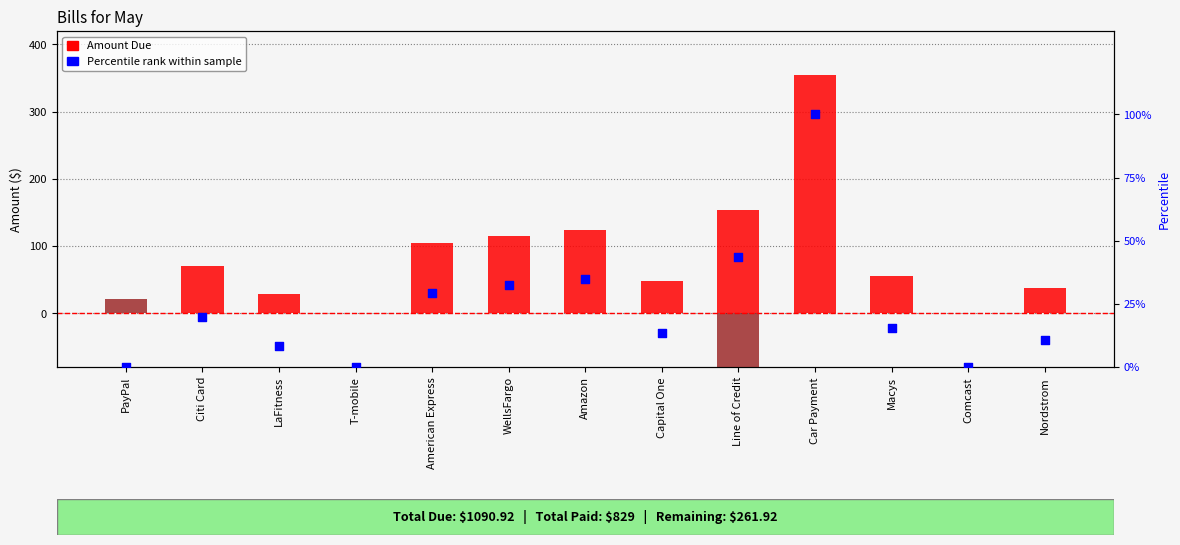

Which series reaches the maximum Y coordinate?

Amount Due